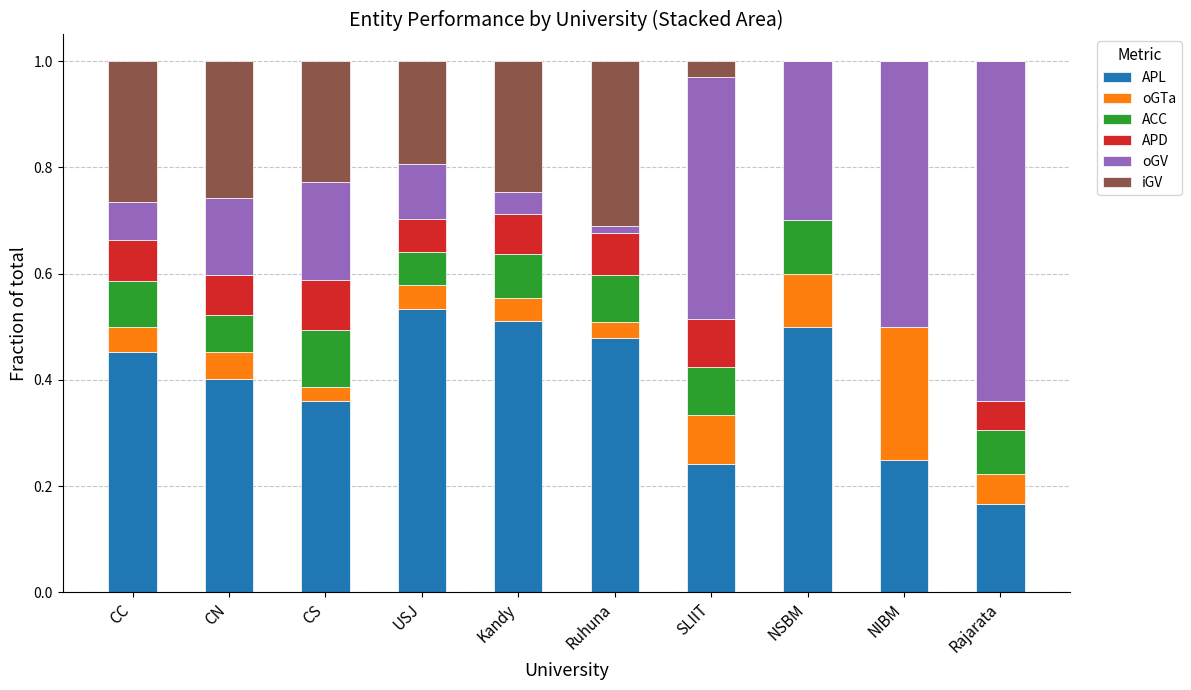

Is it true that APL equals 0.8 at Ruhuna?

False